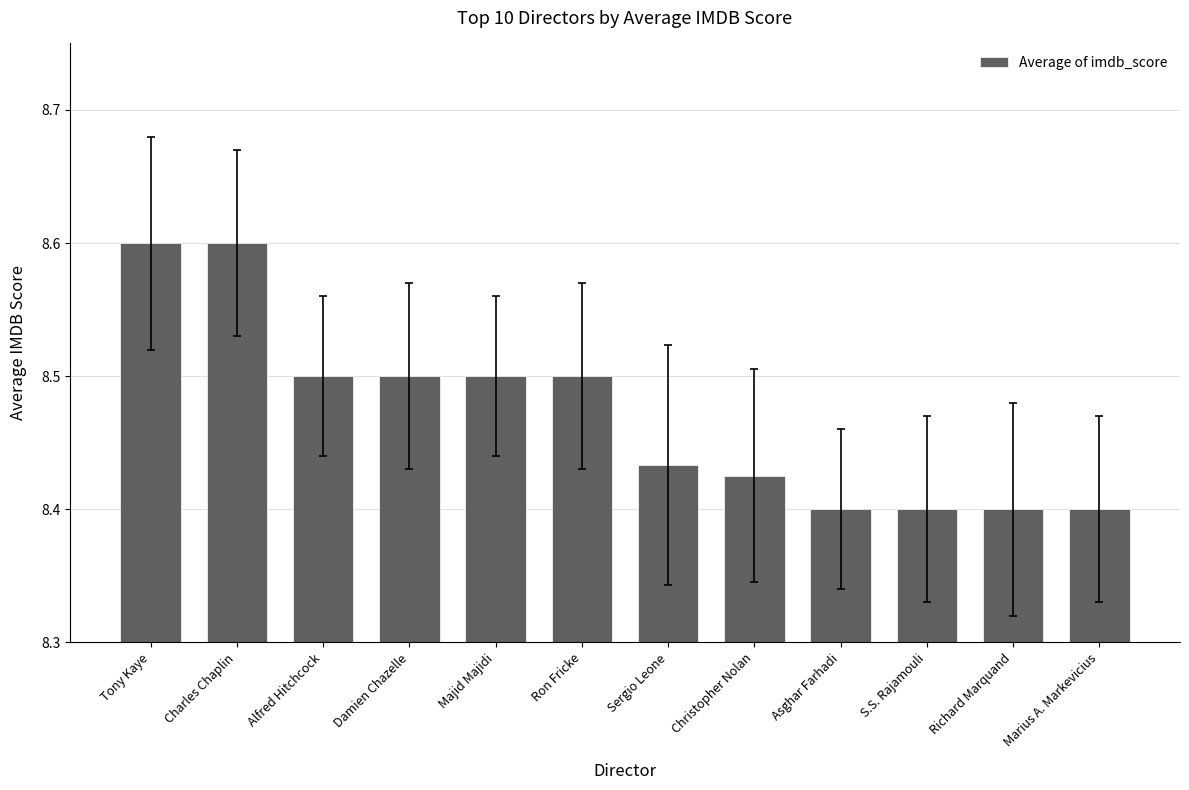

What is the label of the 12th bar from the right?

Tony Kaye